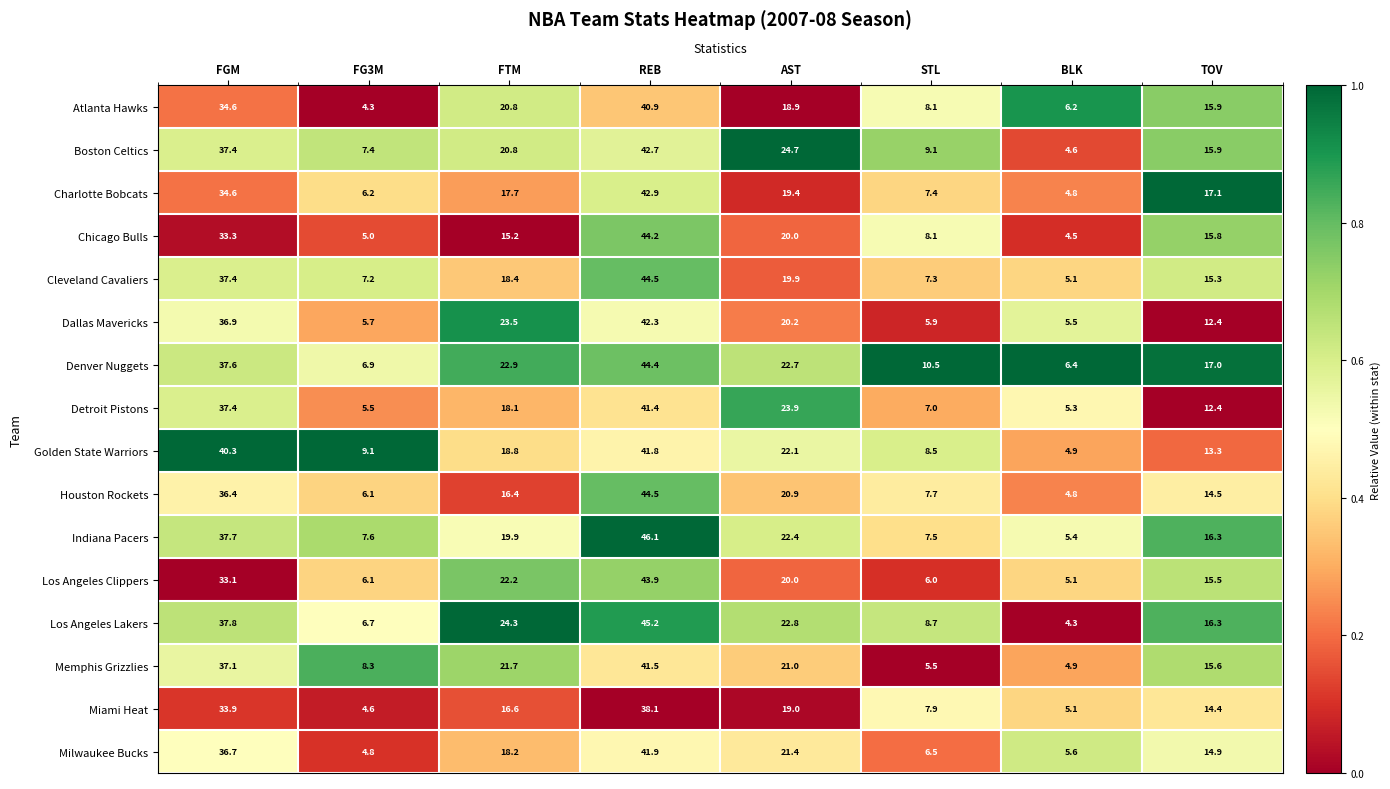

What is the average value of the Atlanta Hawks series?

18.7